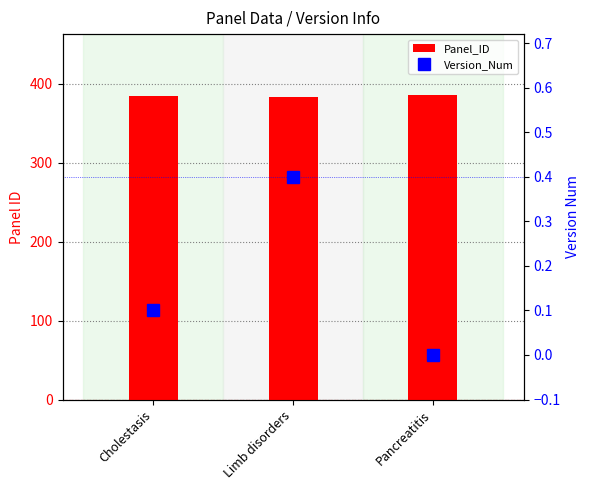

Between Cholestasis and Pancreatitis, which series saw the biggest shift?

Panel_ID